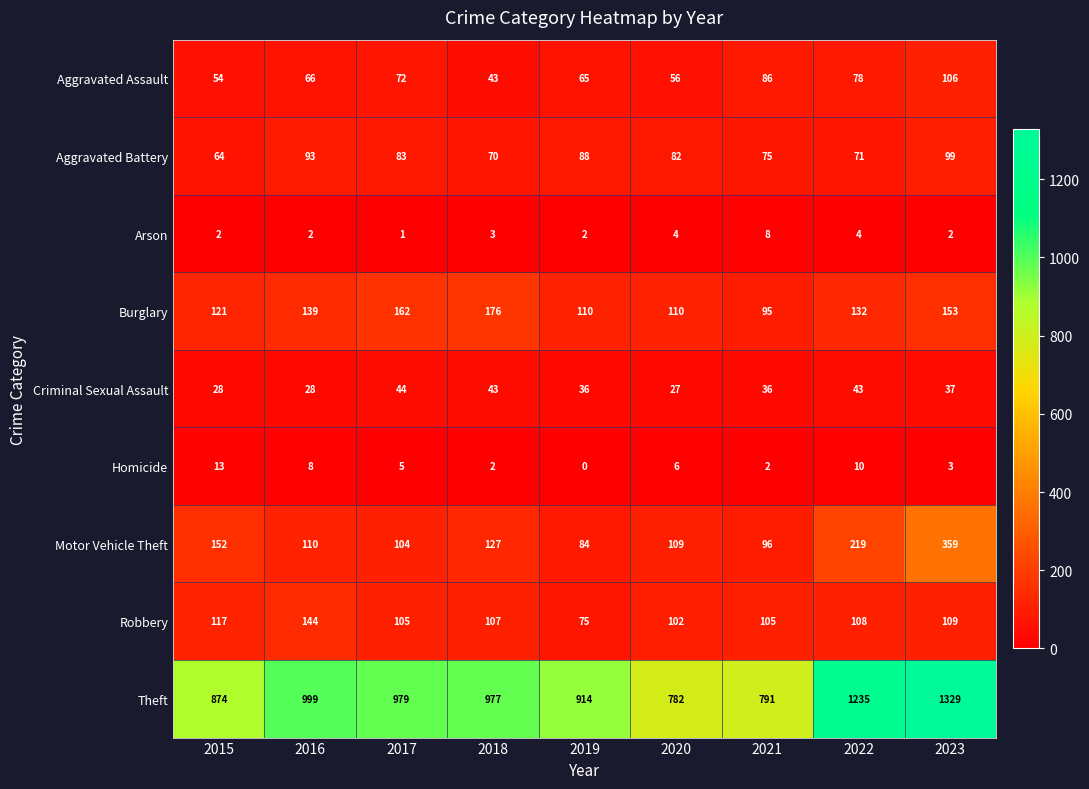

What is the sum of all Motor Vehicle Theft values?

1360